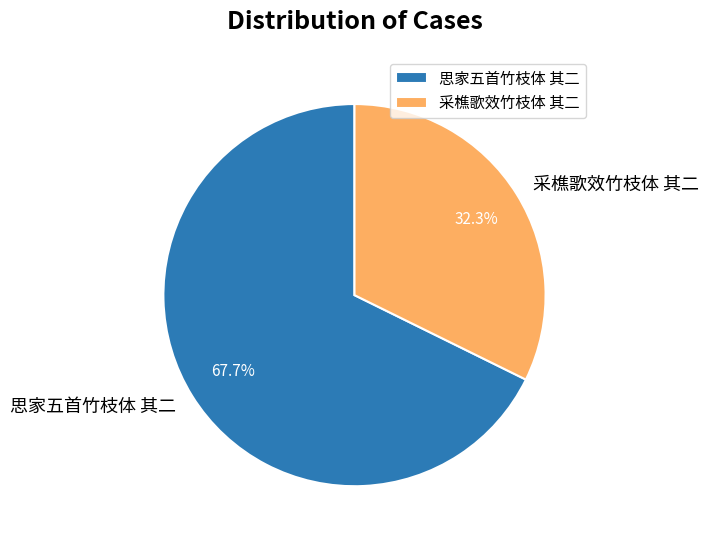

Which slice is the largest?

思家五首竹枝体 其二